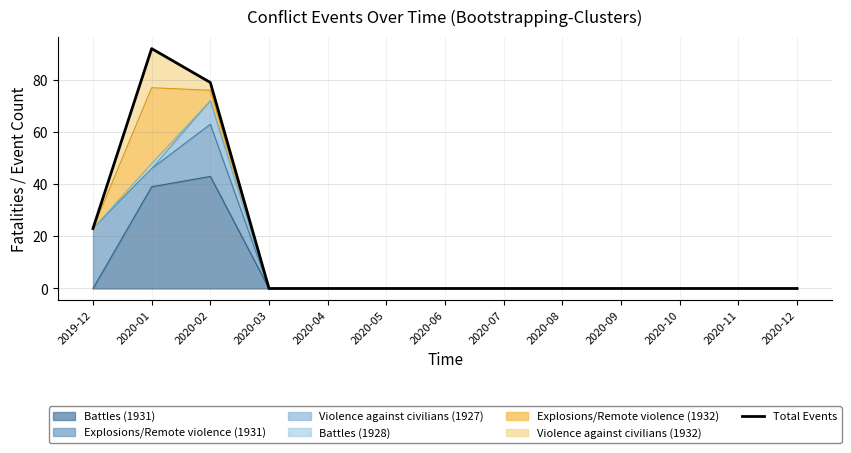

At which category does the chart reach its minimum across all series?

2020-03